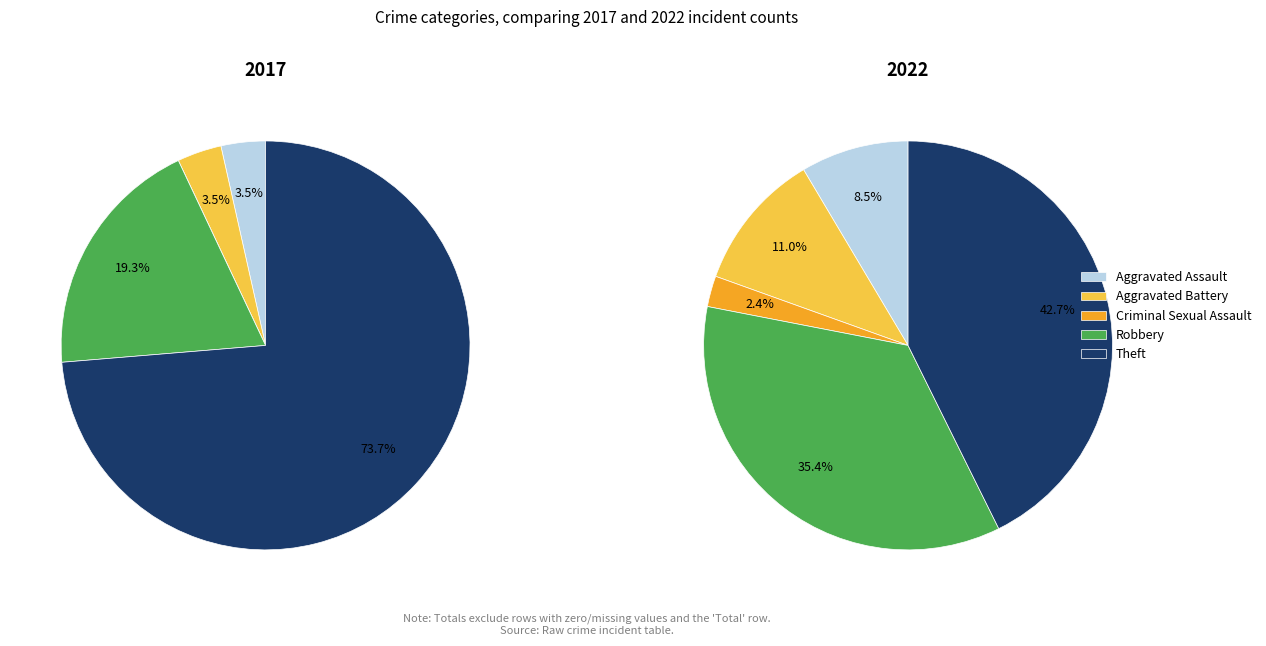

Which series has the largest range (max minus min)?

values_2017